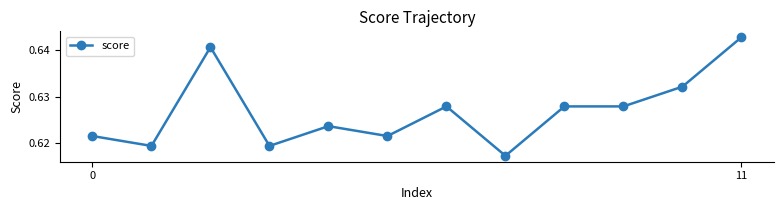

What is the sum of all values?

7.5